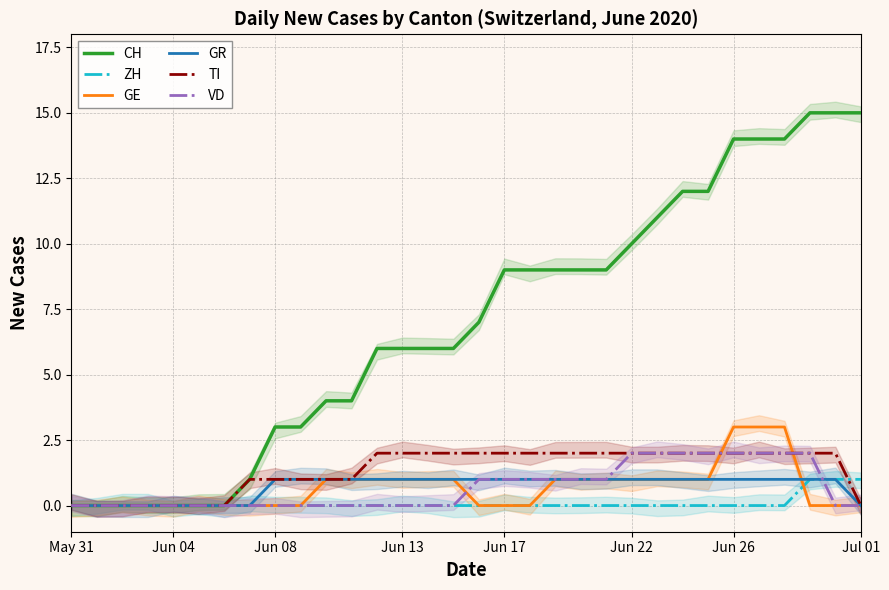

Rank the series by their maximum value, from lowest to highest.

ZH, GR, TI, VD, GE, CH